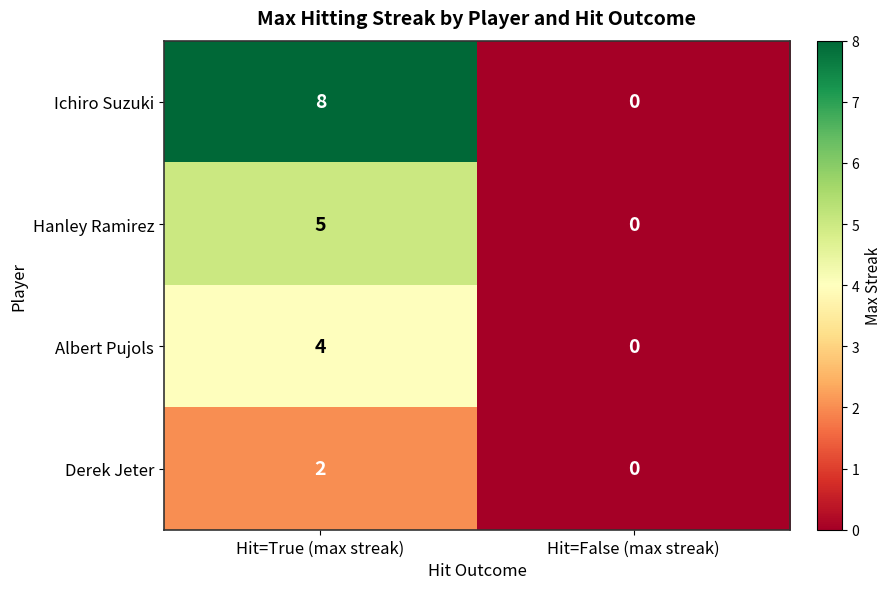

List the series in order of their overall mean, lowest first.

Derek Jeter, Albert Pujols, Hanley Ramirez, Ichiro Suzuki